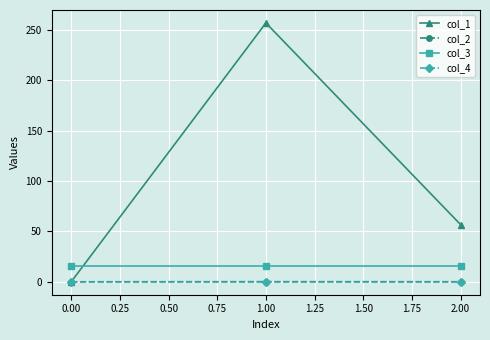

Rank the categories by col_1 value from highest to lowest.

1.00, 2.00, 0.00